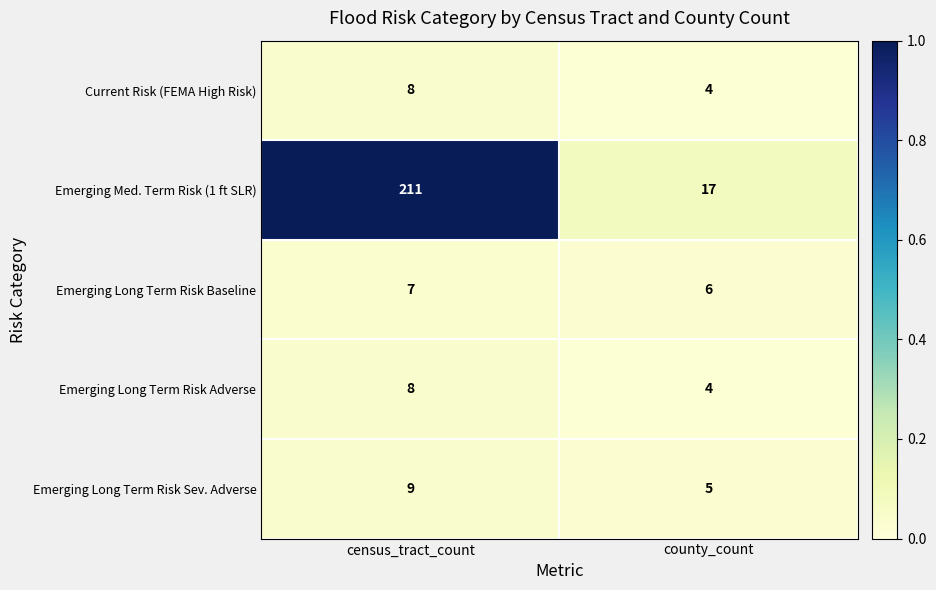

Which series changed the most between census_tract_count and county_count?

Emerging Med. Term Risk (1 ft SLR)